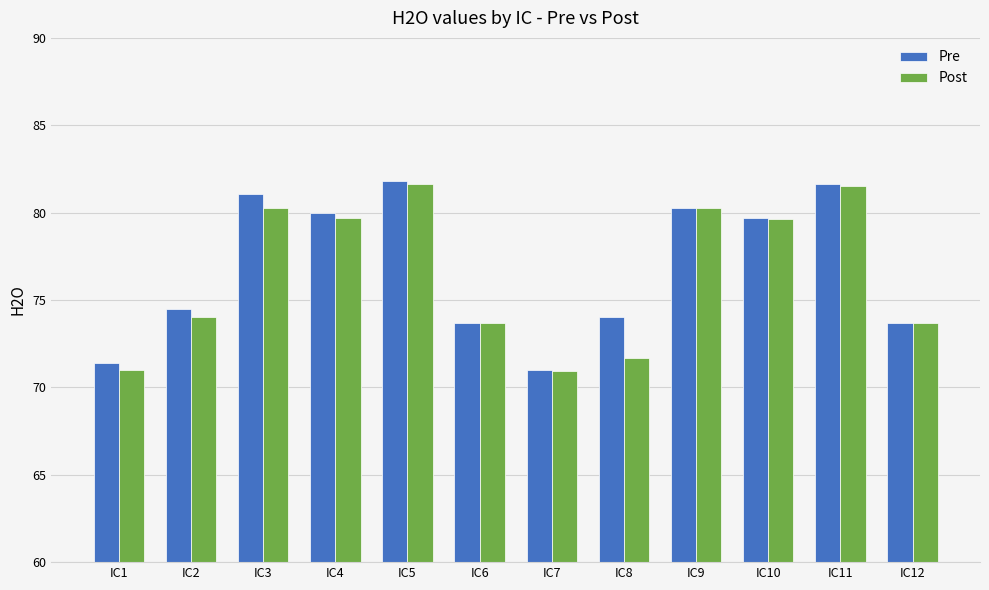

How many bars are there in total?

24